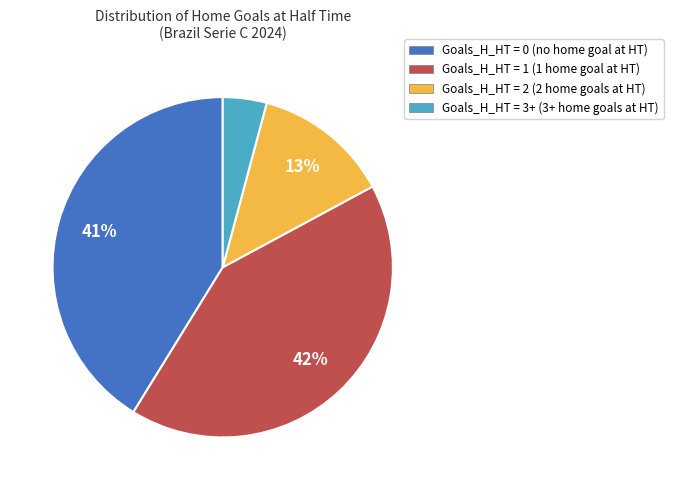

What percentage is the Goals_H_HT = 3+ slice, to the nearest percent?

4%